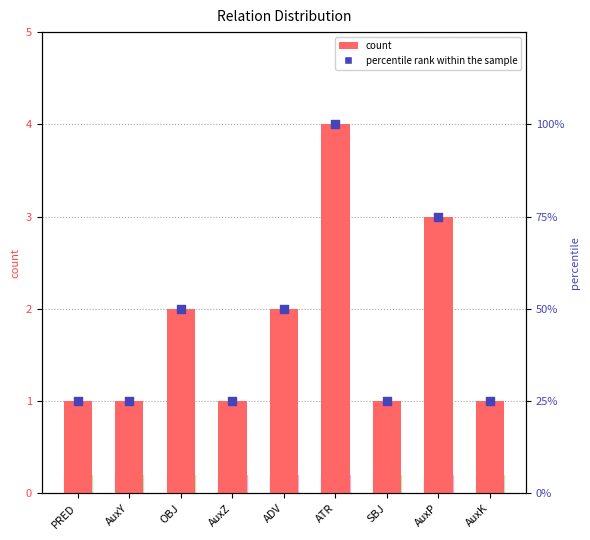

At which category is the sum across all series the highest?

ATR